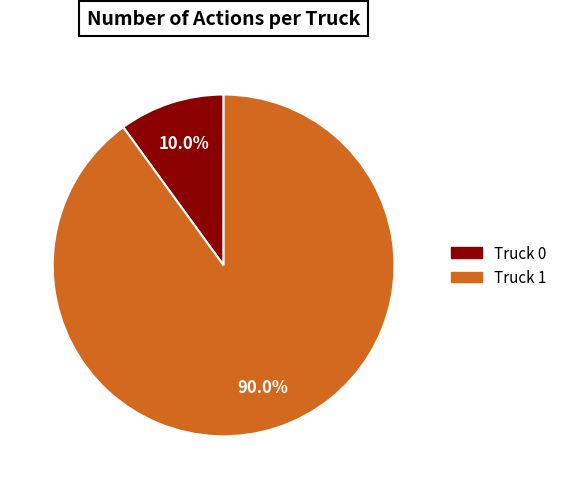

Approximately how many times larger is the value at Truck 1 compared to Truck 0?

9.0